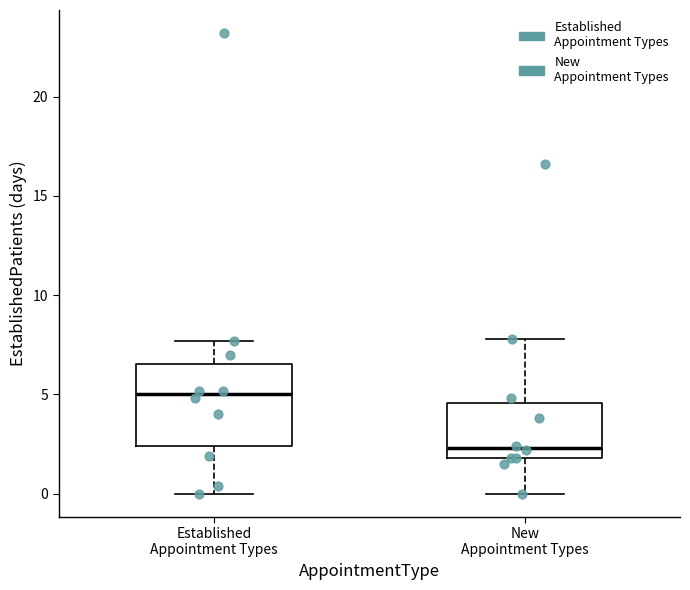

Reading left to right, read every box against the y-axis: the position of its median line, the range the box covers, and the ends of its whiskers. The values are not printed on the chart, so give them approximately, as read against the axis.

Established Appointment Types: median 5.0, box 2.5 to 6.5, whiskers 0.0 to 7.5
New Appointment Types: median 2.5, box 2.0 to 4.5, whiskers 0.0 to 8.0